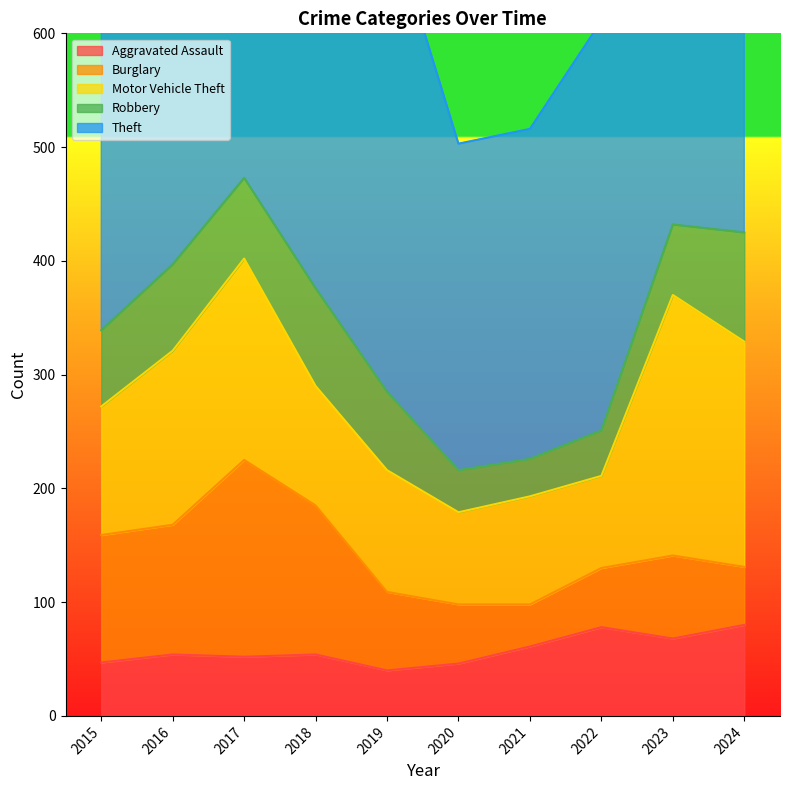

Reading left to right, list all the values displayed in this chart.

Aggravated Assault: 2015=47	2016=54	2017=52	2018=54	2019=40	2020=46	2021=61	2022=78	2023=68	2024=80
Burglary: 2015=112	2016=114	2017=173	2018=131	2019=69	2020=52	2021=37	2022=52	2023=73	2024=51
Motor Vehicle Theft: 2015=113	2016=153	2017=177	2018=105	2019=107	2020=81	2021=95	2022=81	2023=229	2024=198
Robbery: 2015=67	2016=76	2017=71	2018=86	2019=69	2020=37	2021=33	2022=40	2023=62	2024=96
Theft: 2015=393	2016=464	2017=391	2018=402	2019=423	2020=287	2021=290	2022=360	2023=427	2024=525